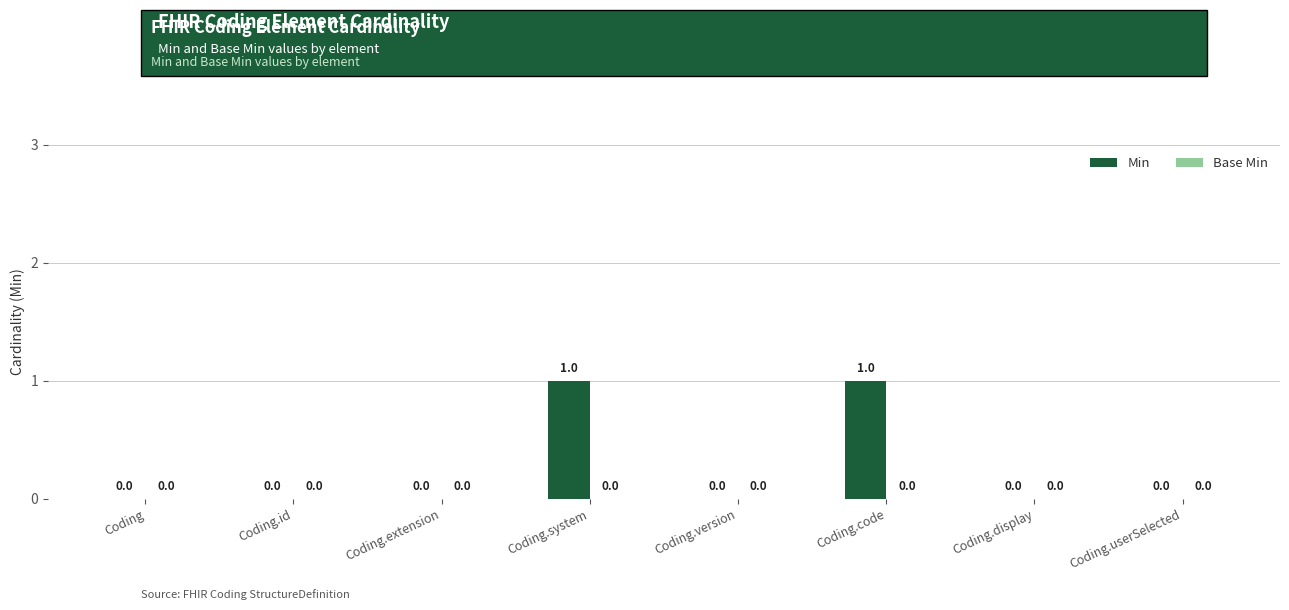

What is the change in value from Coding.extension to Coding.system?

+1